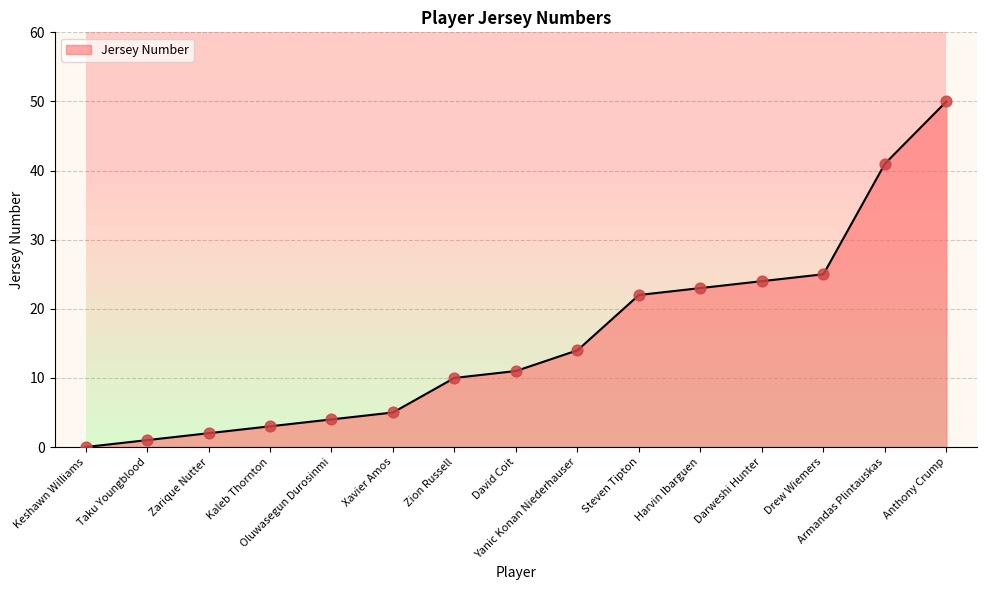

What is the change in value from Kaleb Thornton to David Coit?

+8